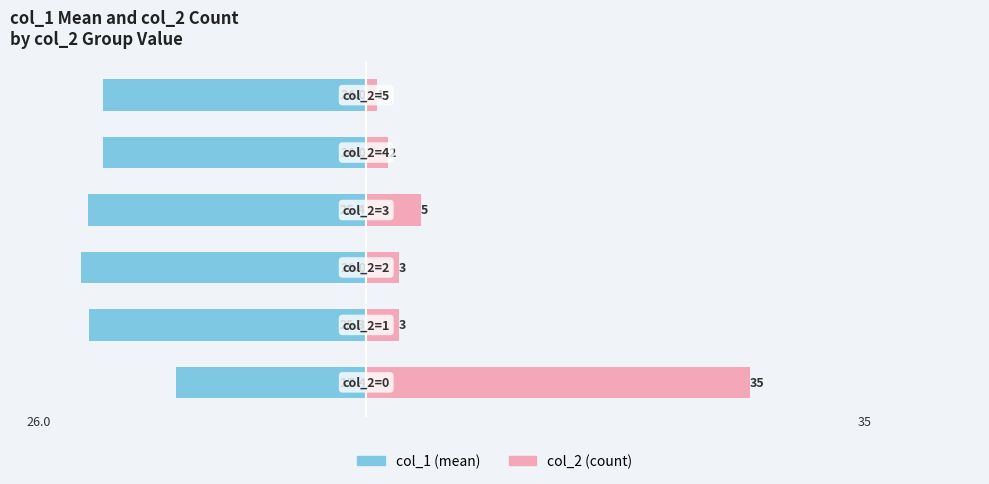

True or false: col_2 (count) has a value of 5.0 at 2.

False